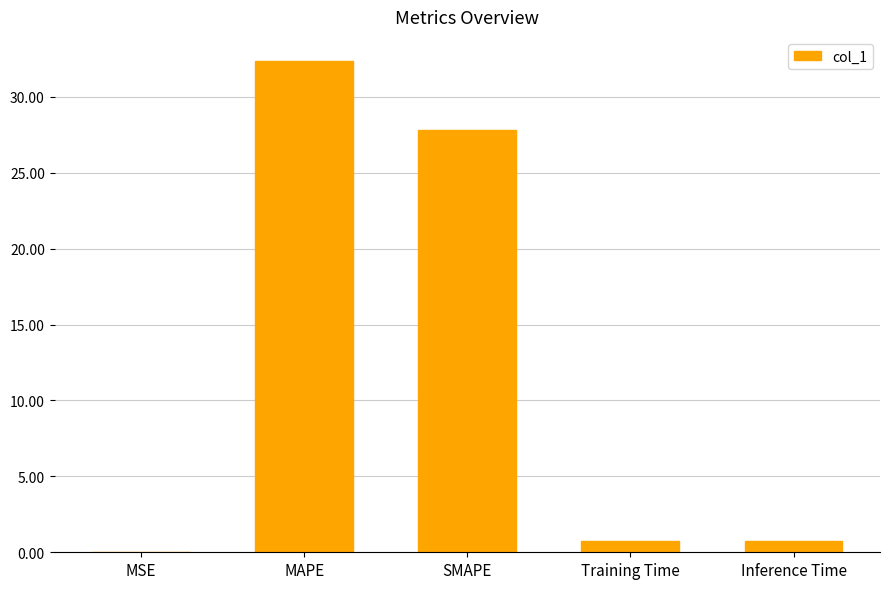

Which category has the highest value across all series?

MAPE